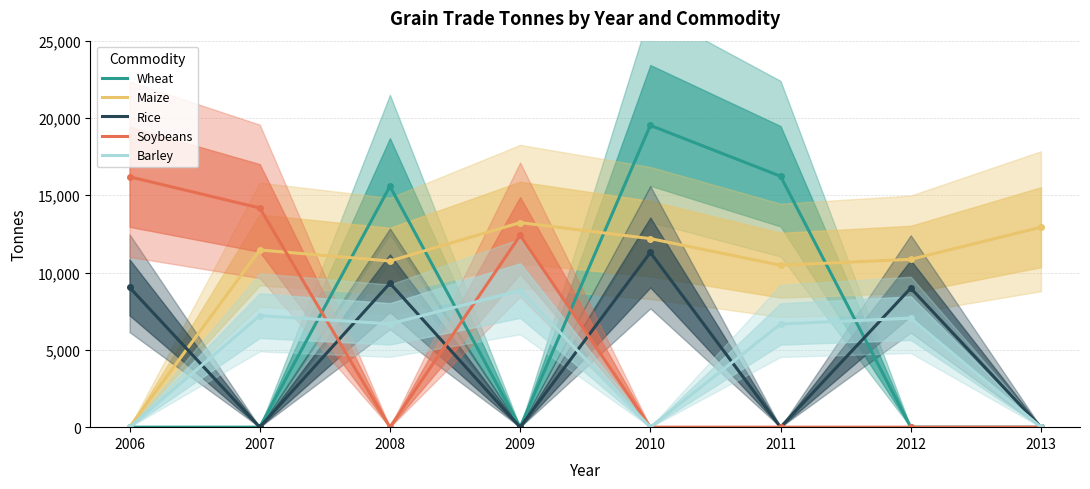

Reading left to right, extract all data points from this chart.

Wheat: 2006=0	2007=0	2008=15578	2009=0	2010=19519	2011=16232	2012=0	2013=0
Maize: 2006=0	2007=11461	2008=10748	2009=13231	2010=12196	2011=10474	2012=10855	2013=12932
Rice: 2006=9042	2007=0	2008=9313	2009=0	2010=11298	2011=0	2012=8994	2013=0
Soybeans: 2006=16196	2007=14180	2008=0	2009=12402	2010=0	2011=0	2012=0	2013=0
Barley: 2006=0	2007=7211	2008=6684	2009=8834	2010=0	2011=6674	2012=7052	2013=0